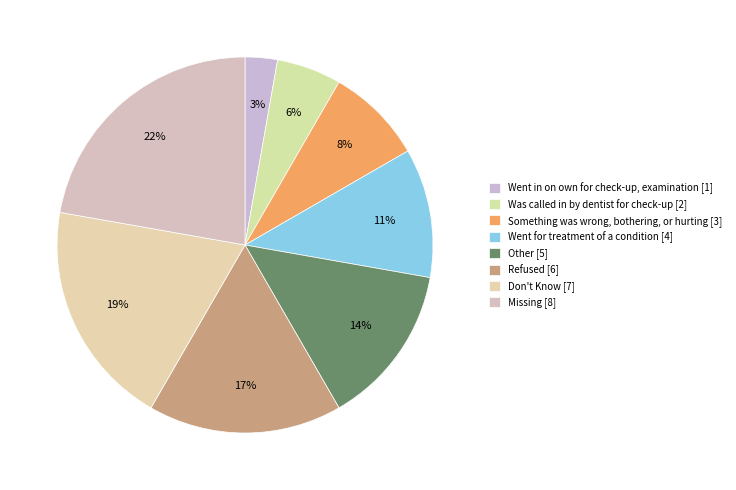

What percentage do Went in on own for check-up, examination and Refused together represent?

19.4%